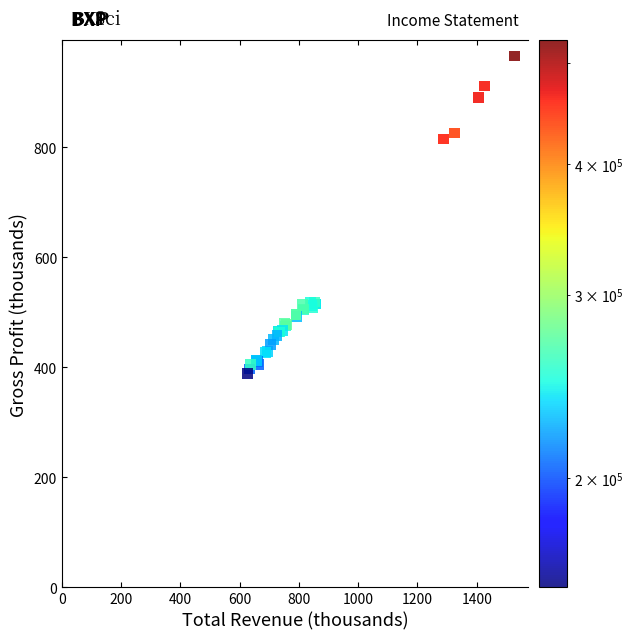

What Y value in the scatter plot is closest to 677?

814.9